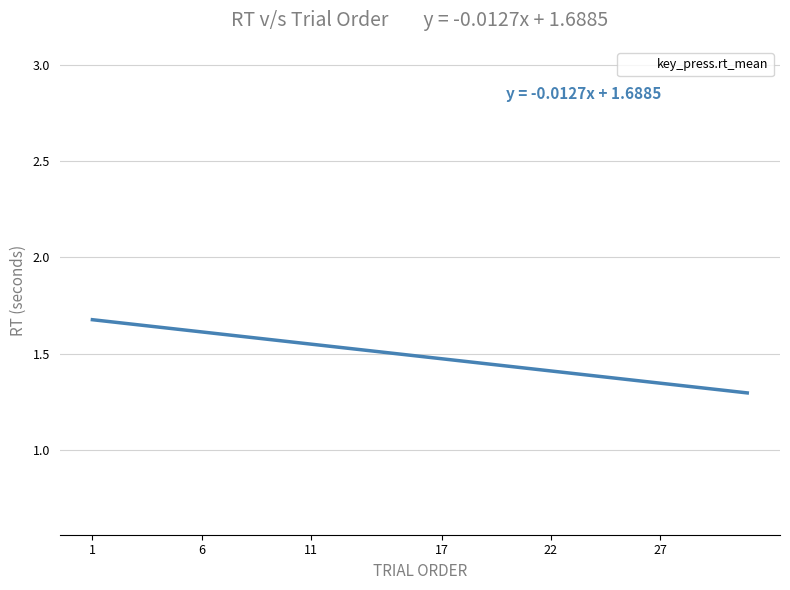

What is the range of Y values (max minus min)?

2.3